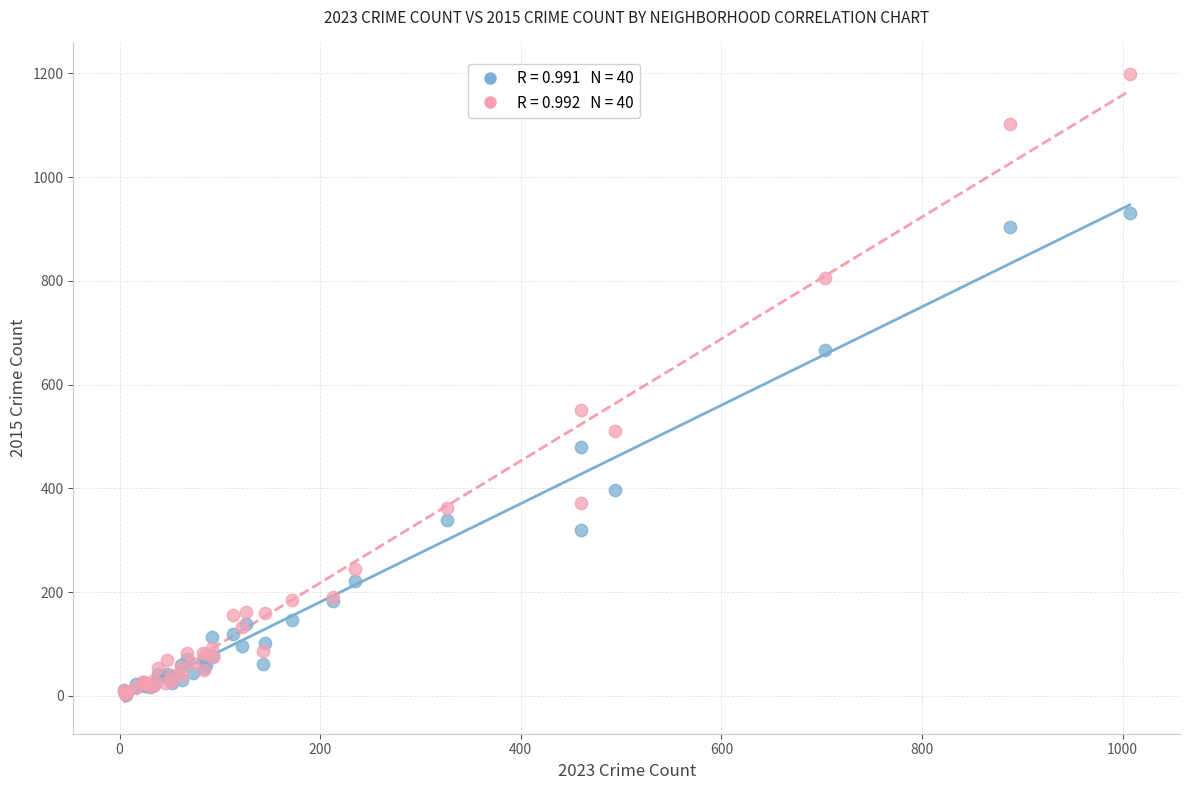

Across all series, what Y value is closest to 600?

551